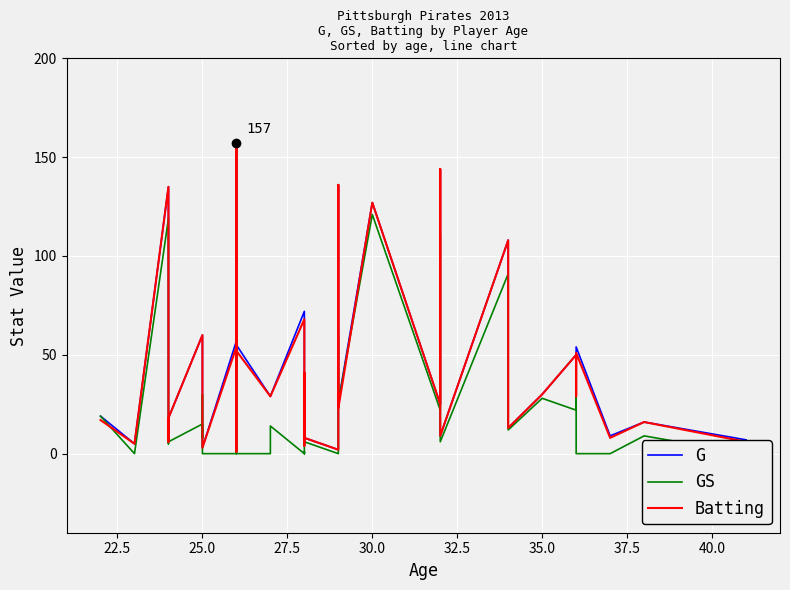

How many interior local valleys does the GS series have?

12